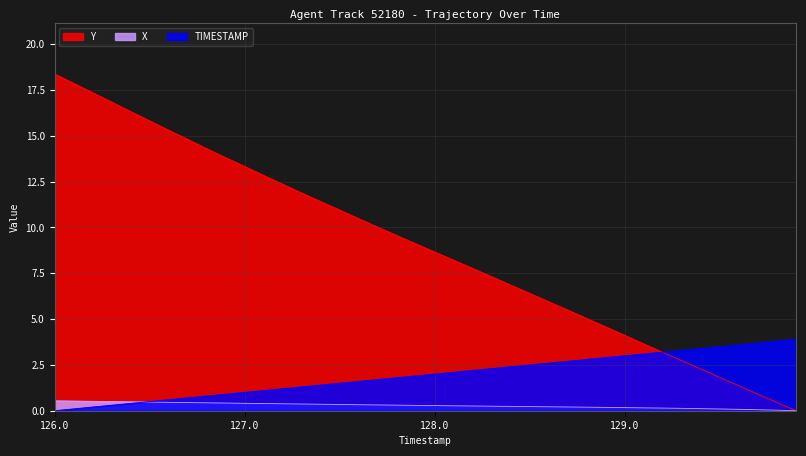

At which category is the sum across all series the highest?

126.0